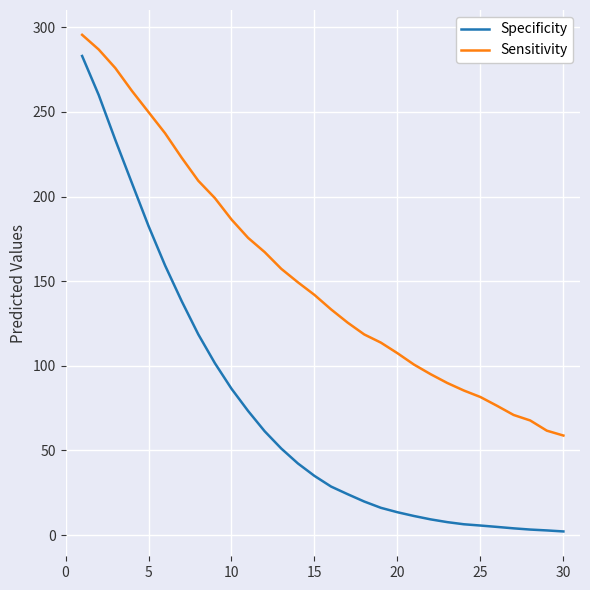

What is the lowest value of the Sensitivity series?

58.8